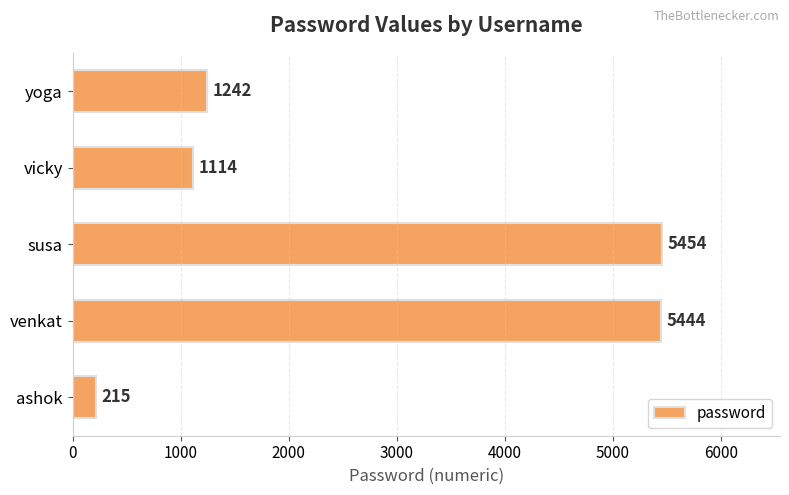

Between susa and ashok, which is larger?

susa